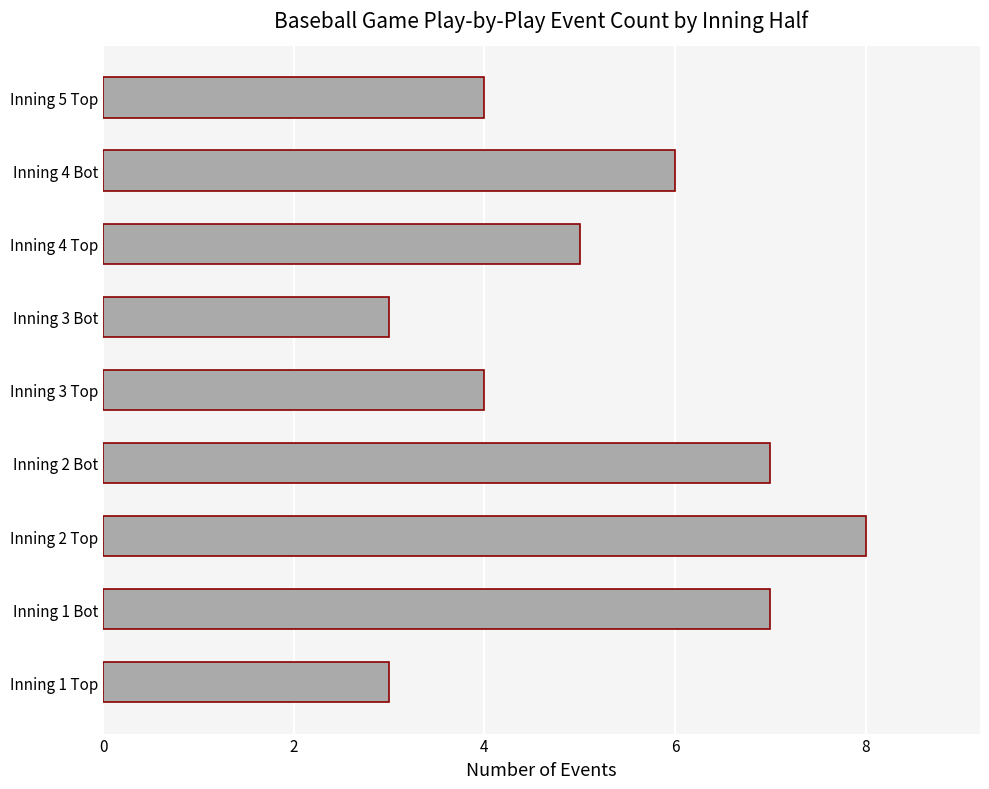

What is the sum of all values?

47